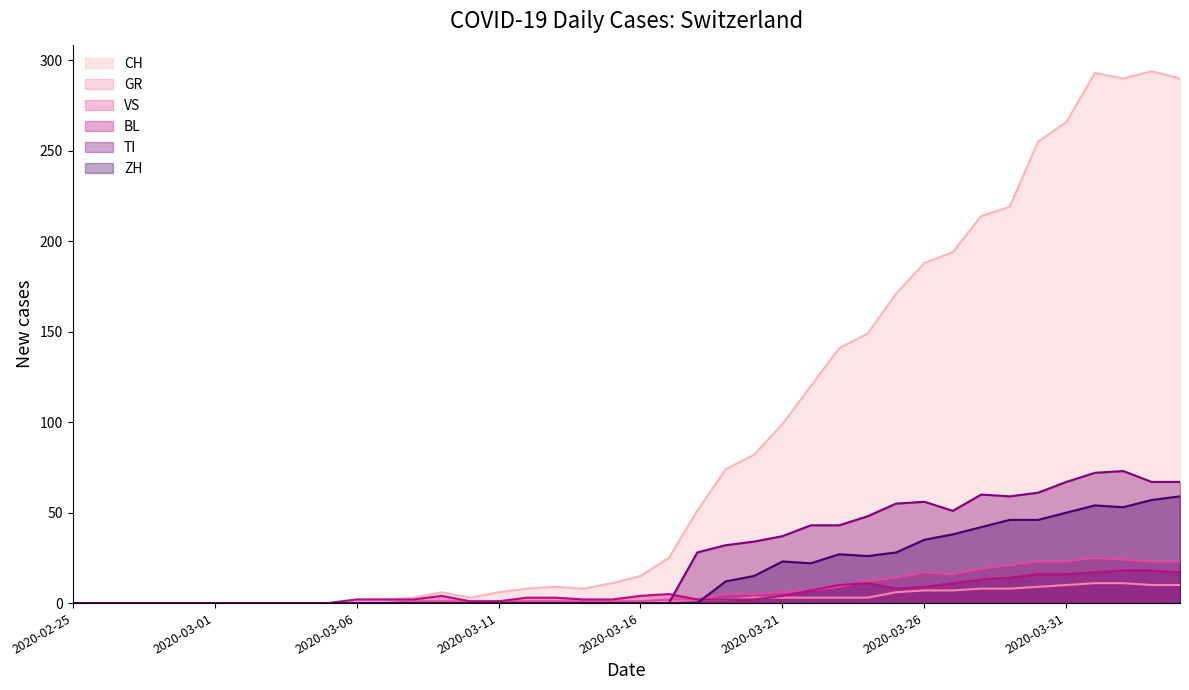

What is the greatest value displayed?

294